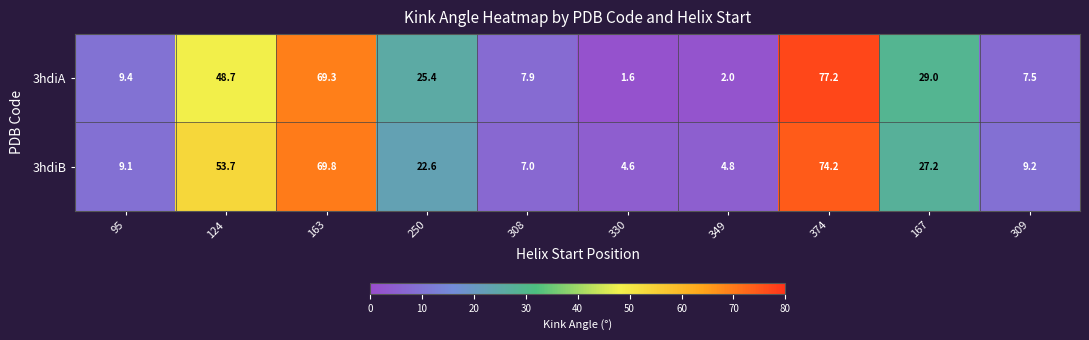

Reading left to right, what are all the values shown in this chart?

3hdiA: 95=9.4	124=48.7	163=69.3	250=25.4	308=7.9	330=1.6	349=2.0	374=77.2	167=29.0	309=7.5
3hdiB: 95=9.1	124=53.7	163=69.8	250=22.6	308=7.0	330=4.6	349=4.8	374=74.2	167=27.2	309=9.2